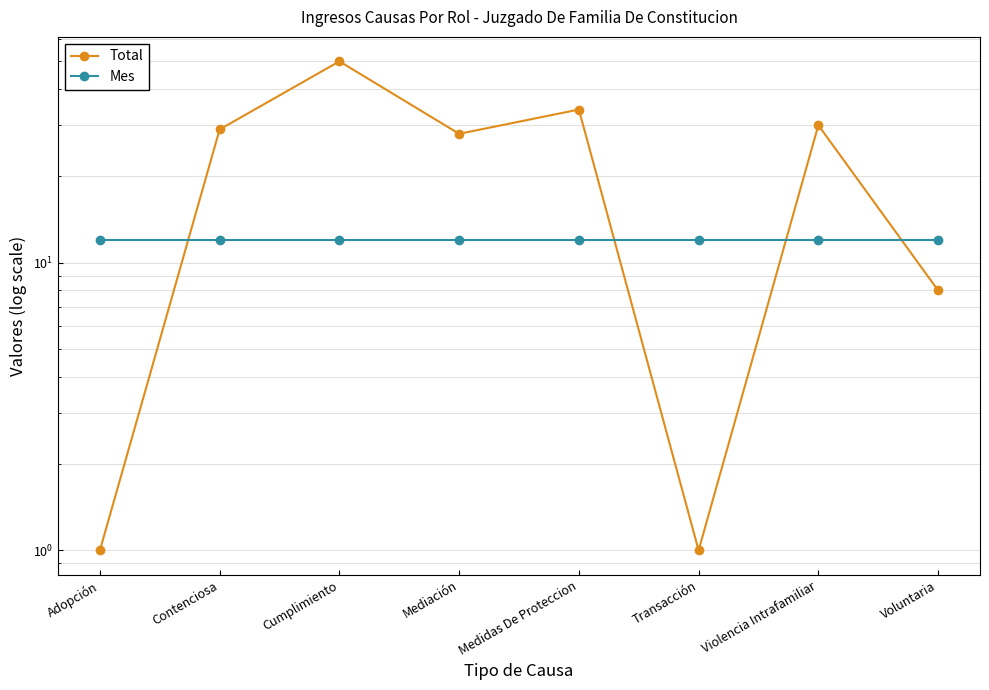

Reading right to left, list all the values displayed in this chart.

Total: Voluntaria=8	Violencia Intrafamiliar=30	Transacción=1	Medidas De Proteccion=34	Mediación=28	Cumplimiento=50	Contenciosa=29	Adopción=1
Mes: Voluntaria=12	Violencia Intrafamiliar=12	Transacción=12	Medidas De Proteccion=12	Mediación=12	Cumplimiento=12	Contenciosa=12	Adopción=12